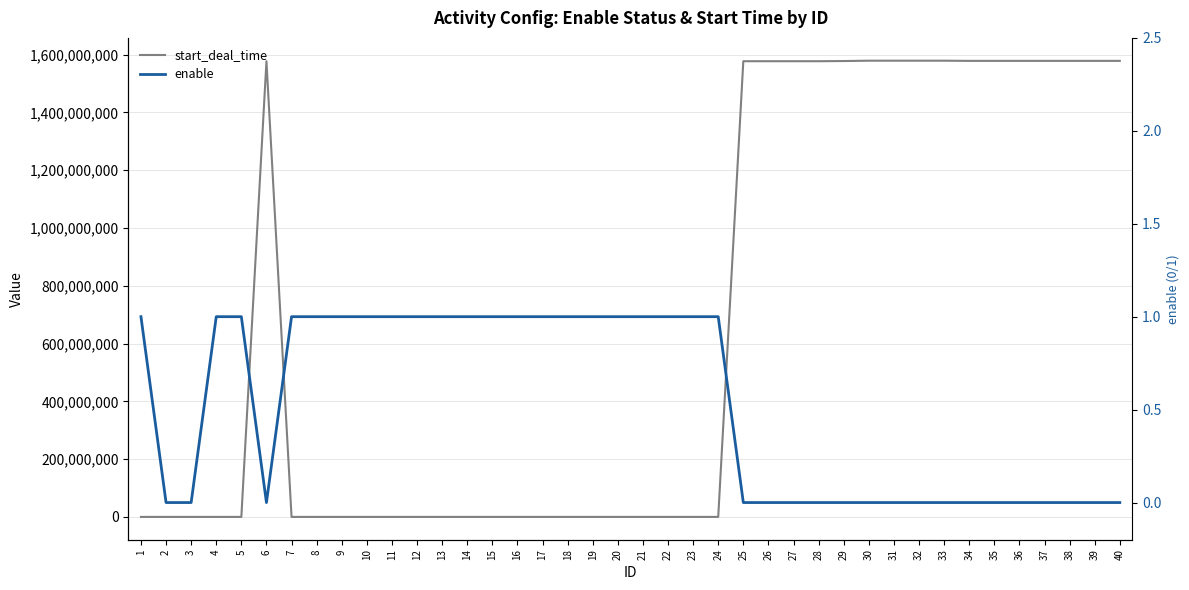

What are all the series names shown in the legend?

start_deal_time, enable